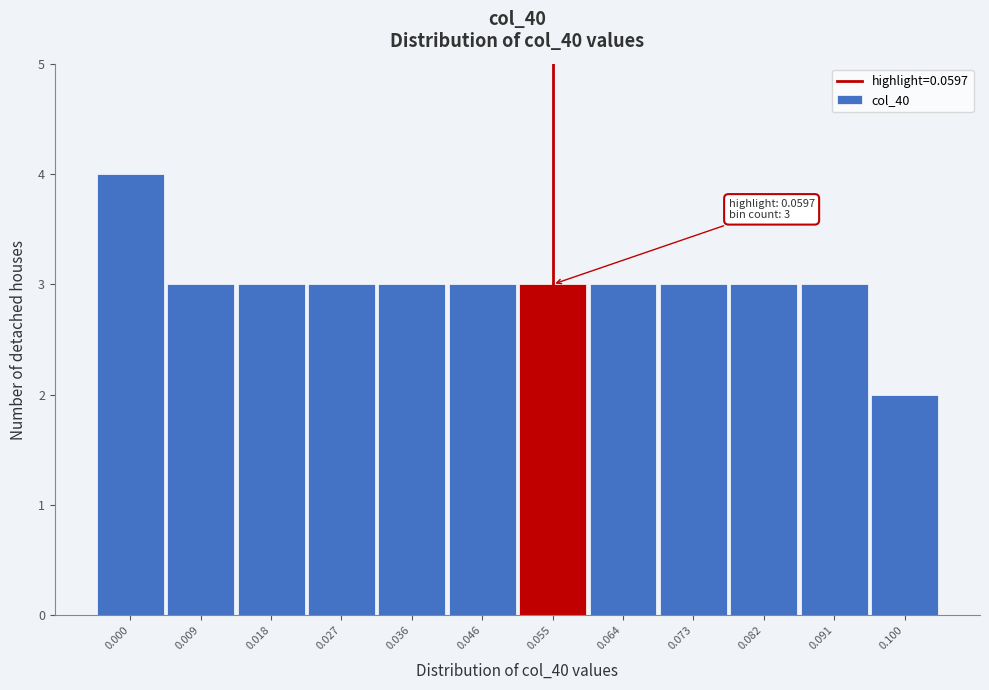

Reading left to right, transcribe all the data shown in this chart.

4	3	3	3	3	3	3	3	3	3	3	2